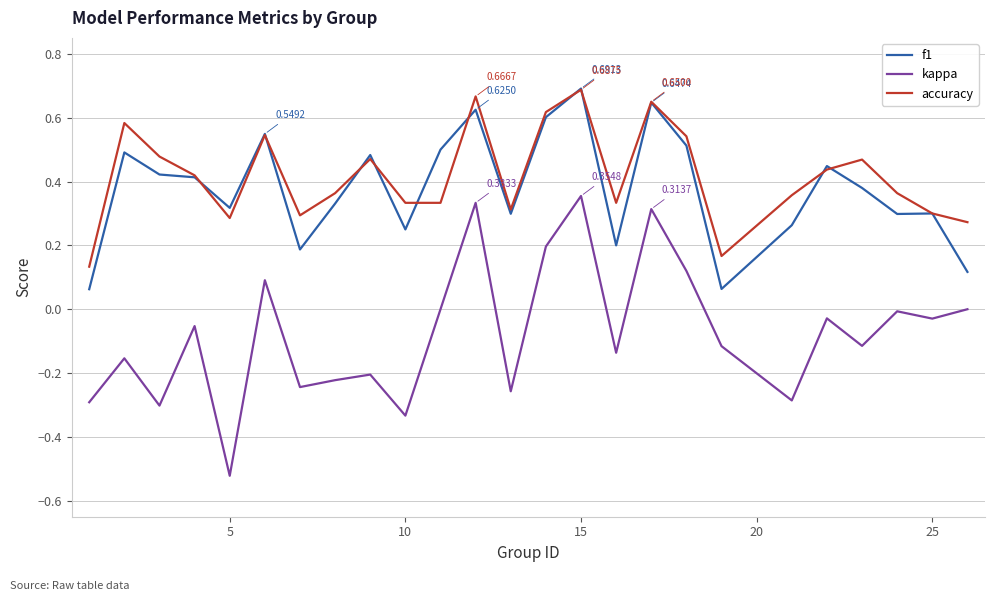

What are all the series names shown in the legend?

f1, kappa, accuracy